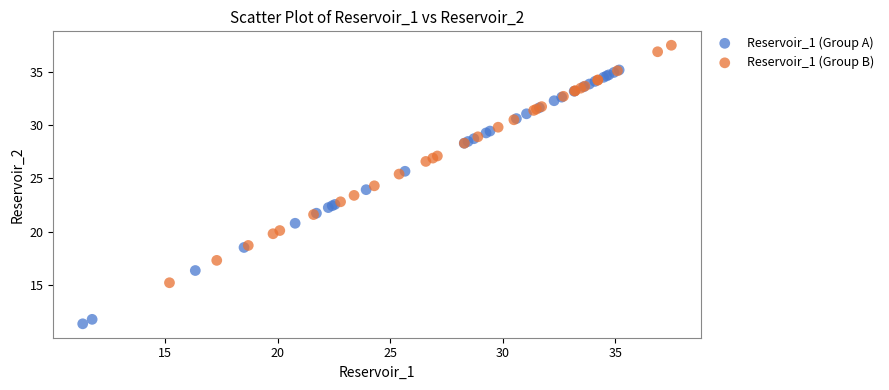

Which series reaches the maximum Y coordinate?

Reservoir_1 (Group B)